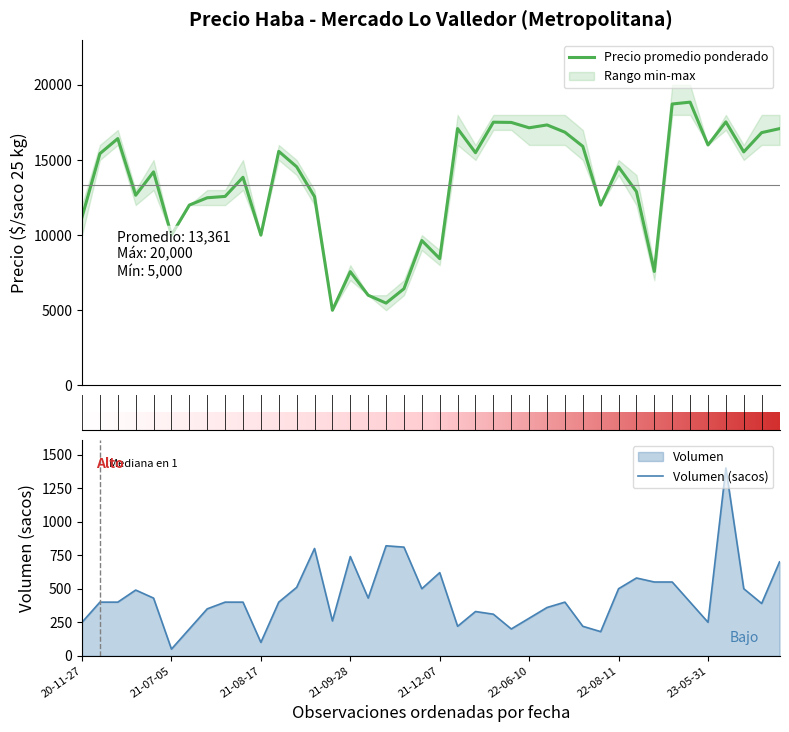

Read the Precio promedio ponderado value at 2021-07-05, to the nearest 10.

10000